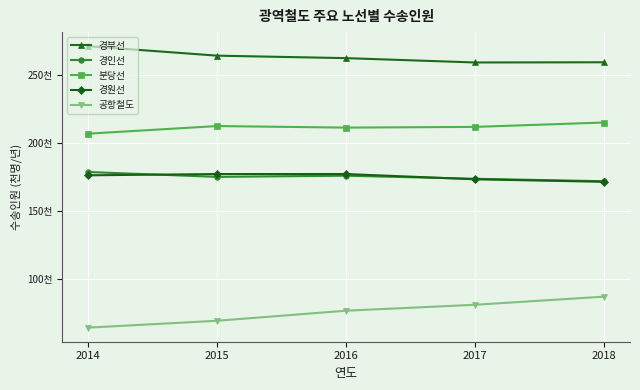

What is the average value of the 경인선 series?

175146